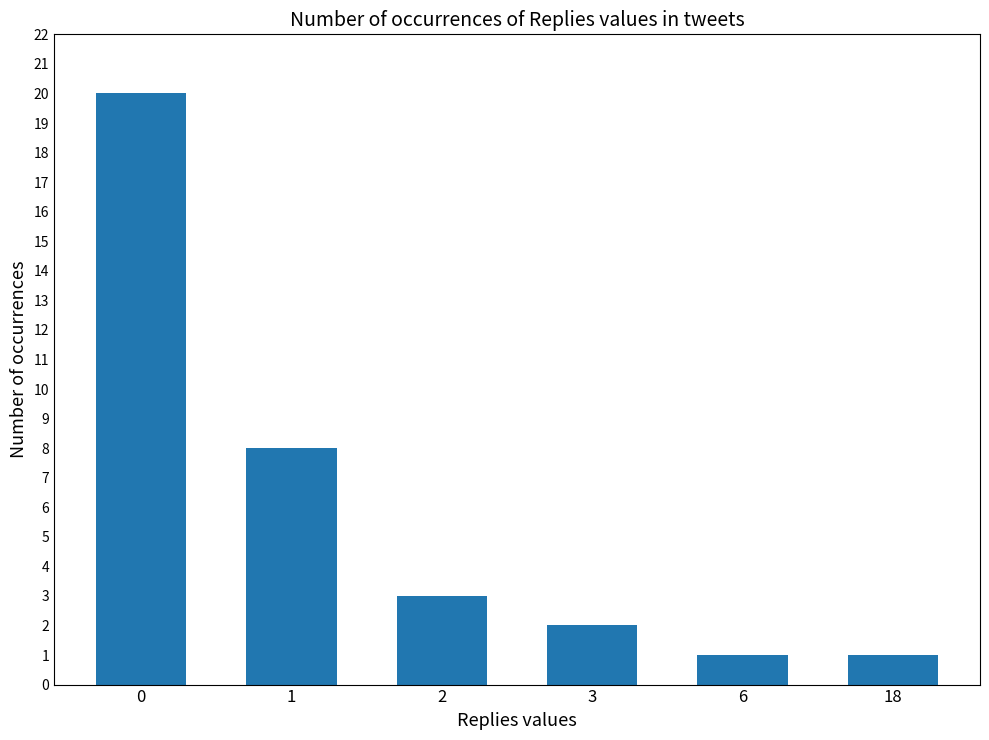

Is it true that the value at 2 is 3?

True